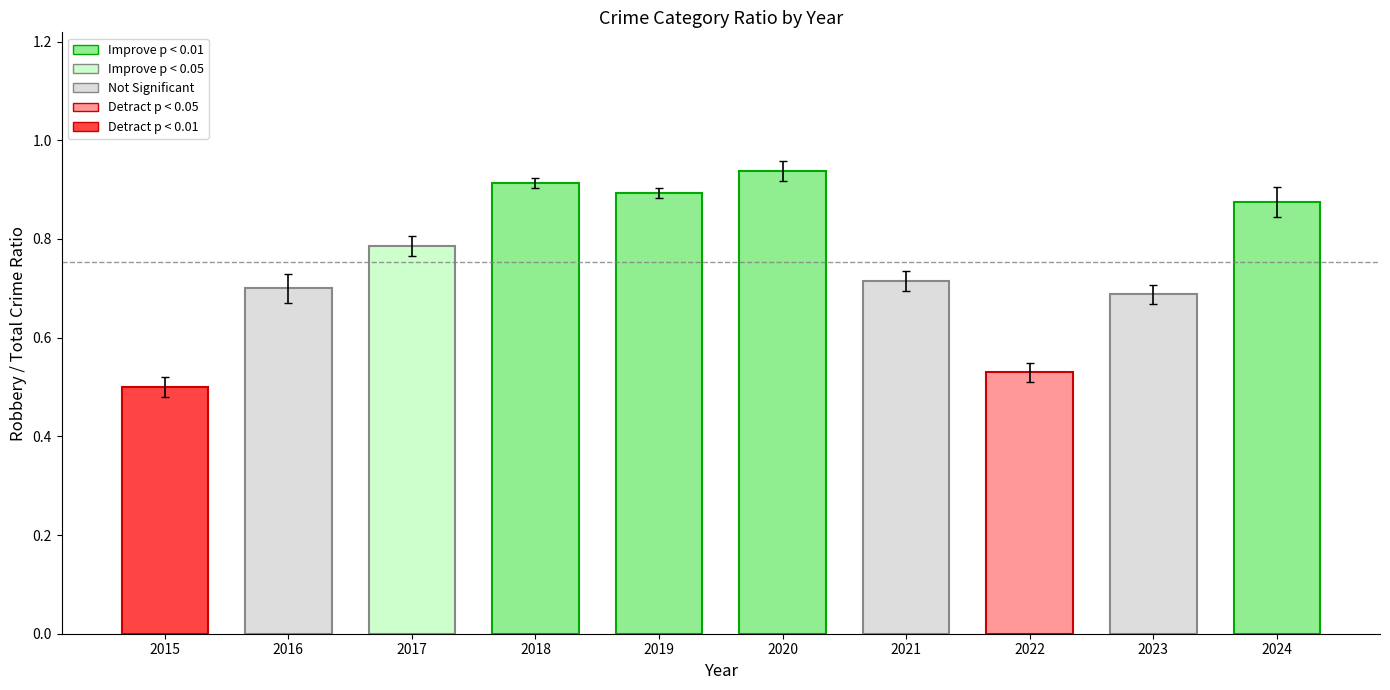

List the labels in order of value, smallest first.

2015, 2022, 2023, 2016, 2021, 2017, 2024, 2019, 2018, 2020